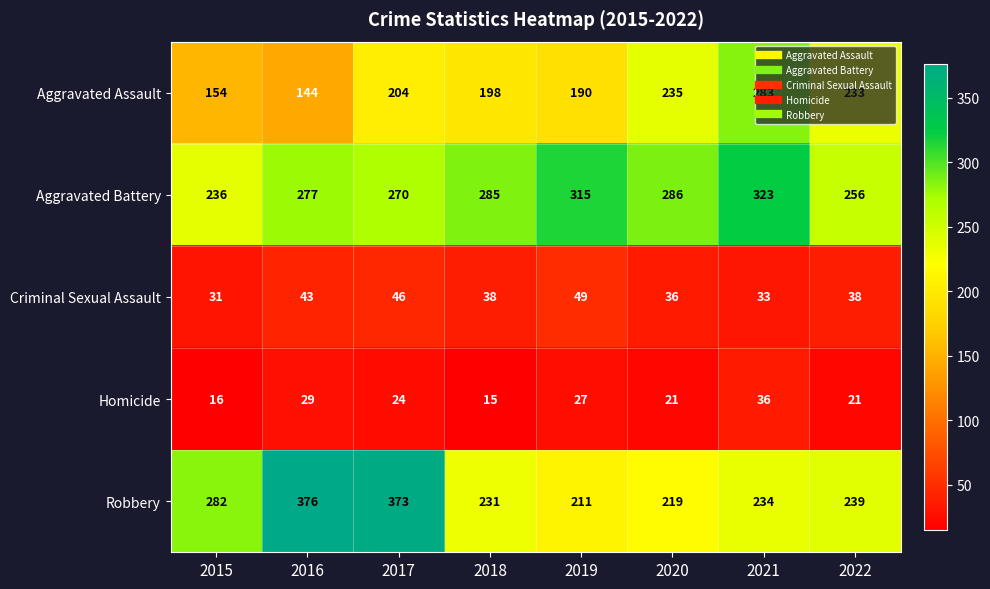

At how many categories does at least one series exceed 245?

8